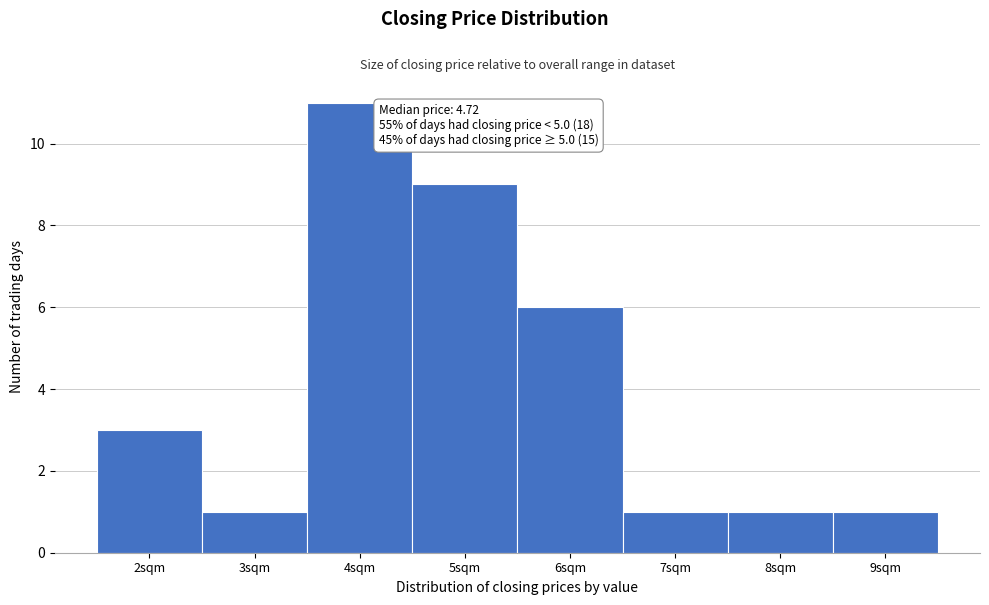

Which range on the x-axis has the tallest bar?

3.5 to 4.5